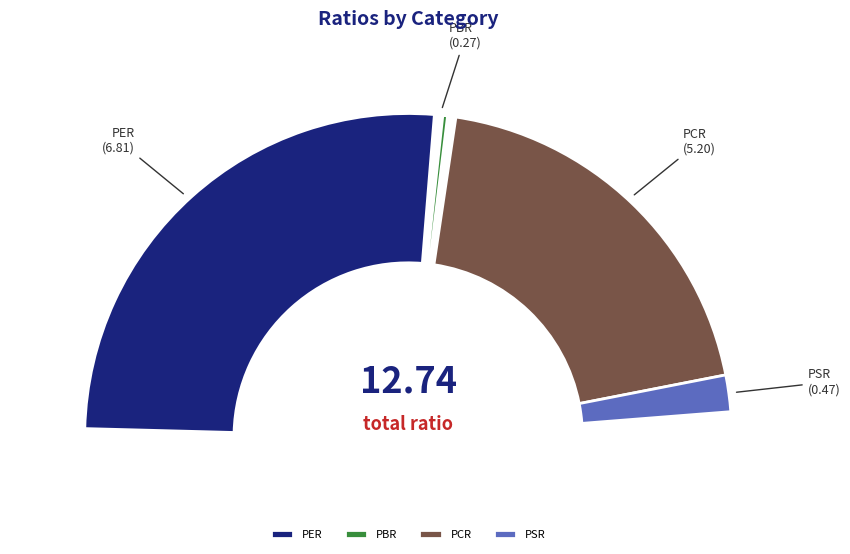

What is the smallest slice in the pie chart?

PBR